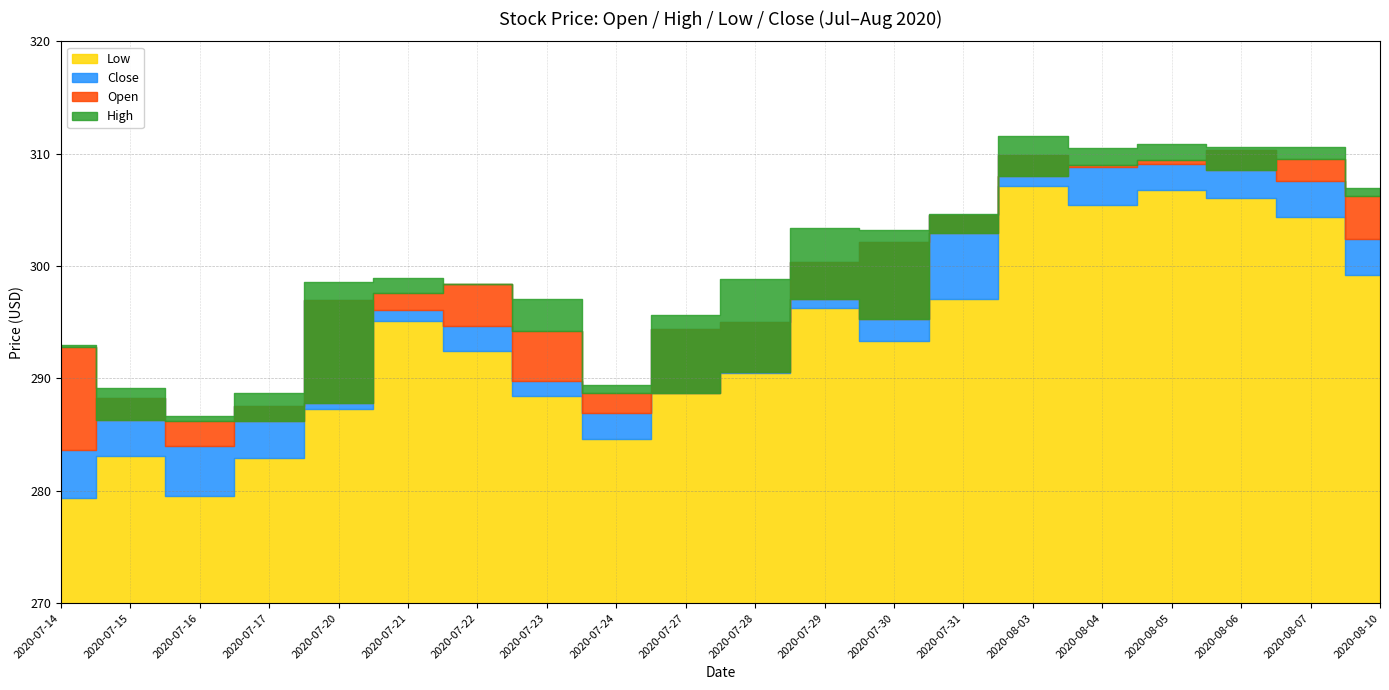

What are all the series names shown in the legend?

Low, Close, Open, High